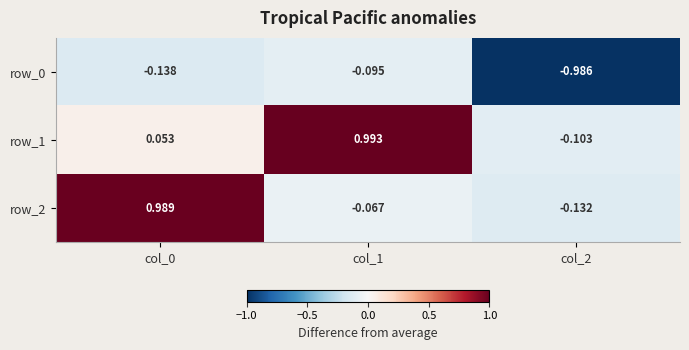

How many distinct data groups are displayed?

3